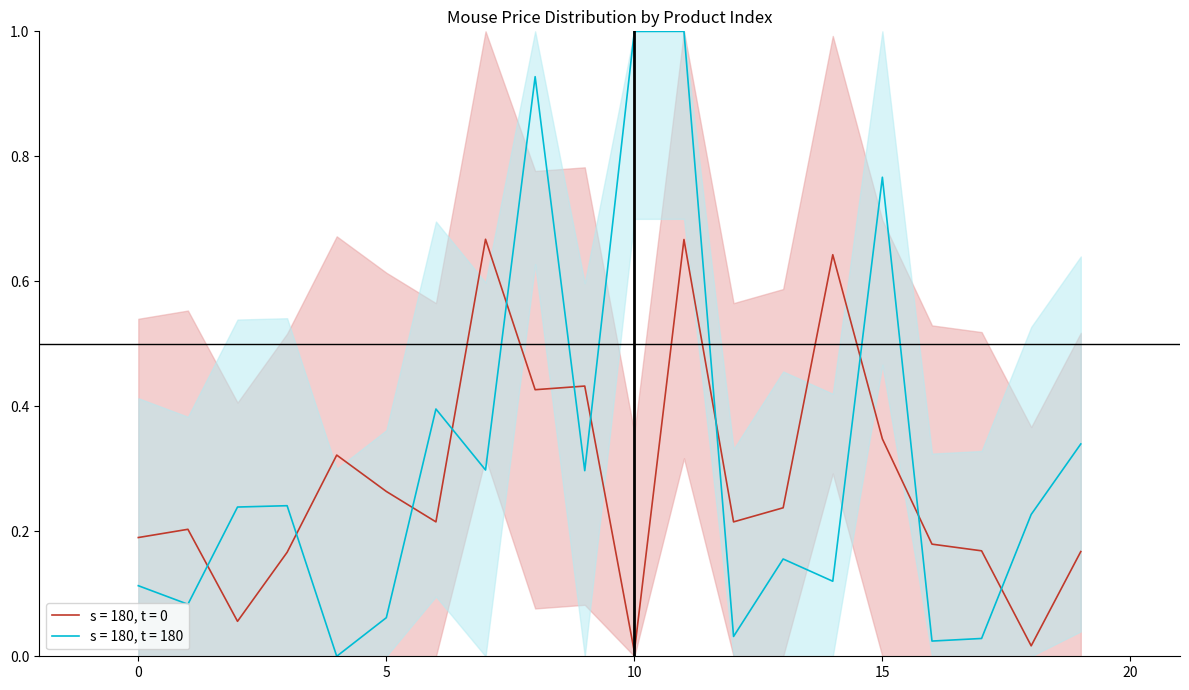

List the labels in order of s = 180, t = 0 value, largest first.

7, 11, 14, 9, 8, 15, 4, 5, 13, 6, 12, 1, 0, 16, 17, 19, 3, 2, 18, 10